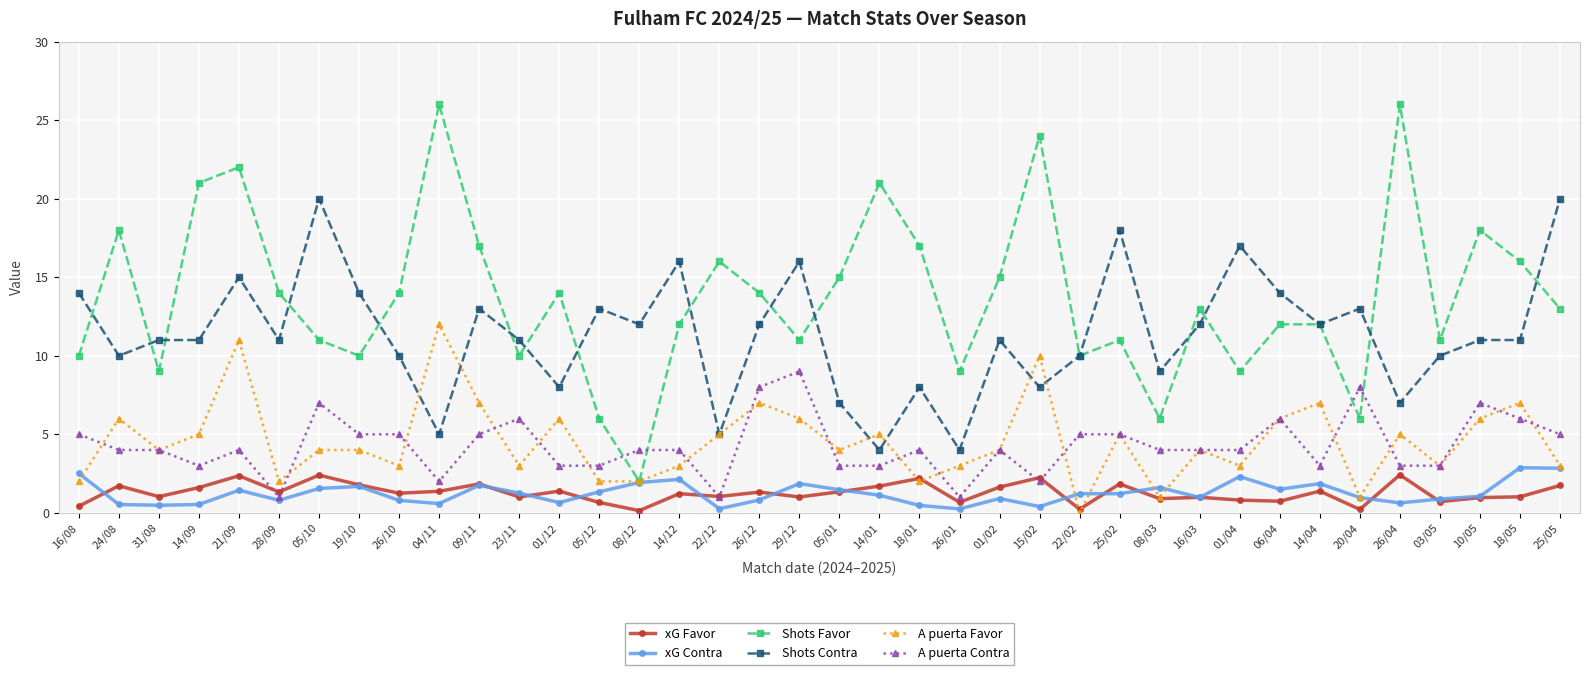

What position from the right is 05/10?

32